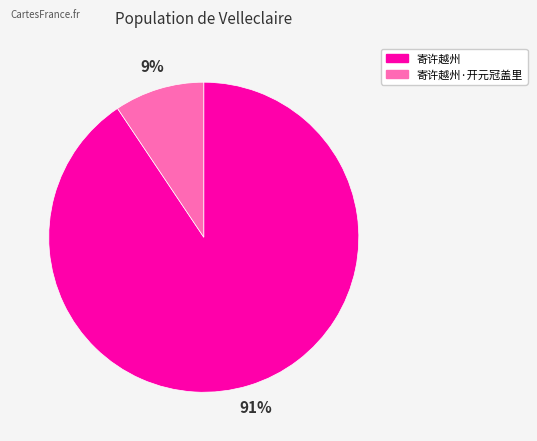

To the nearest percent, what is the combined percentage of 寄许越州·开元冠盖里 and 寄许越州?

100%